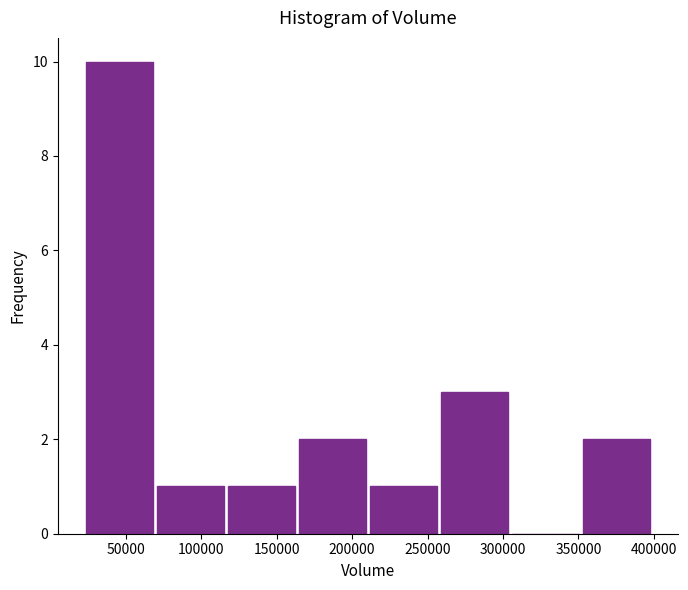

How tall is the bar that spans 210000 to 260000 on the x-axis? Neither the bar edges nor the heights are printed on the chart, so give them approximately, as read against the axes.

1